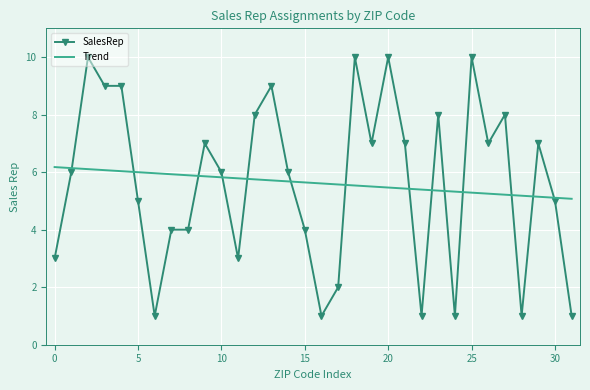

What is the minimum value shown in the chart?

1.0